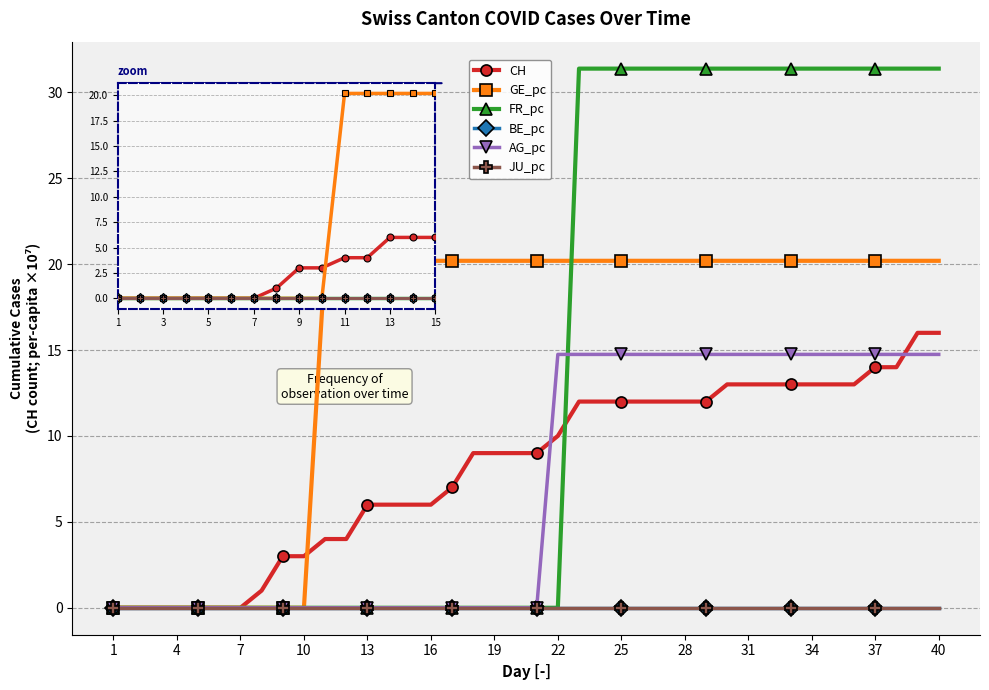

What is the average value of the CH series?

8.2